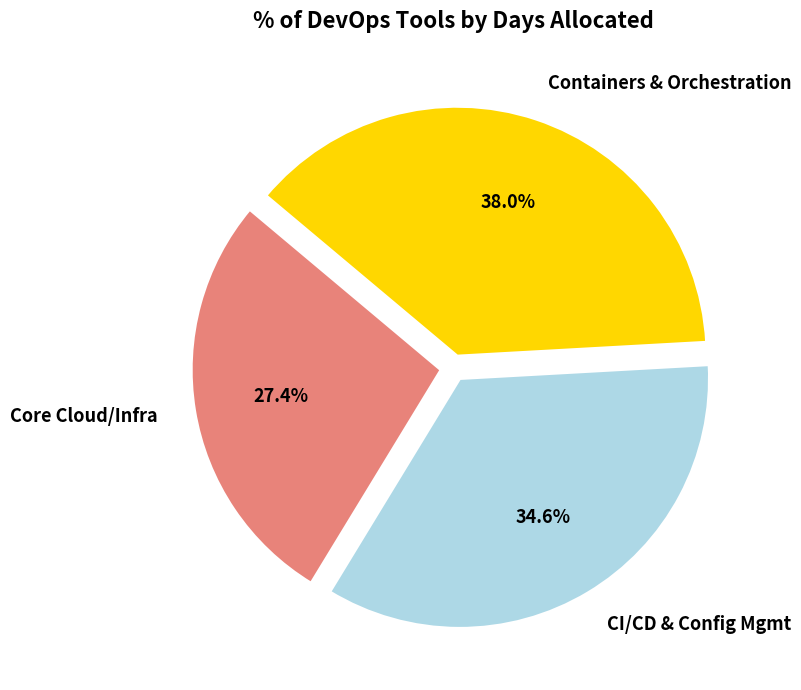

Is there a majority slice in this chart?

No